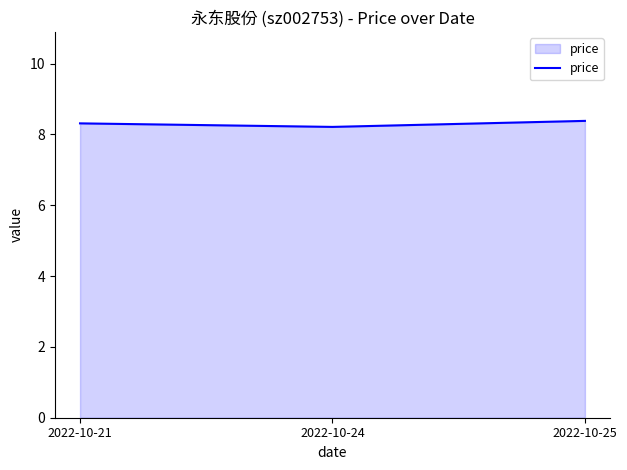

Is it true that the value at 2022-10-25 is 8.4?

True